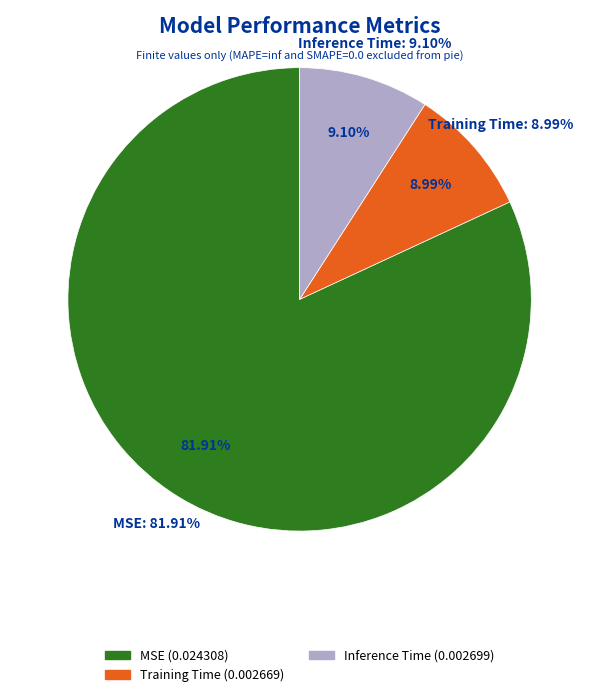

To the nearest percent, what is the combined percentage of Inference Time and MSE?

91%